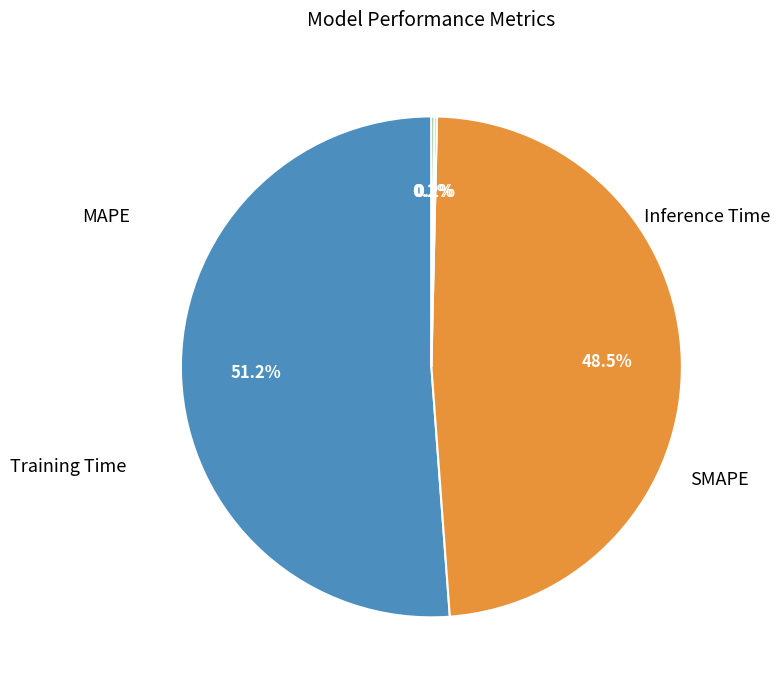

Does any single category account for the majority?

Yes